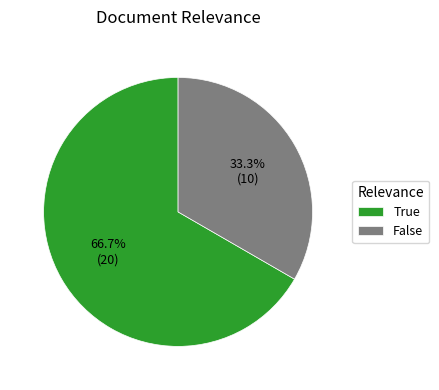

What is the total percentage of True and False?

100.0%